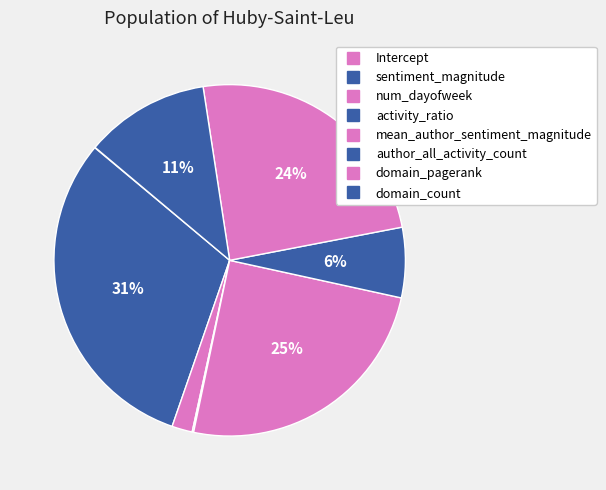

Is the sum of activity_ratio and domain_count greater than half?

No